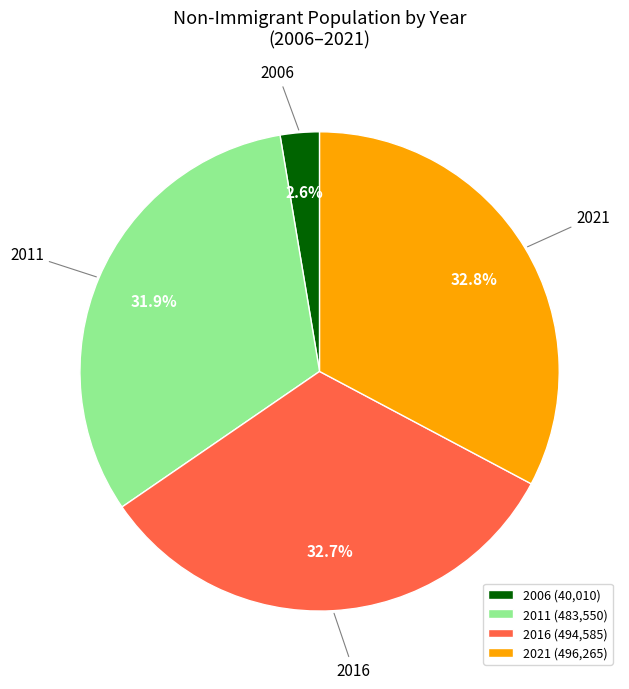

Does any single category account for the majority?

No